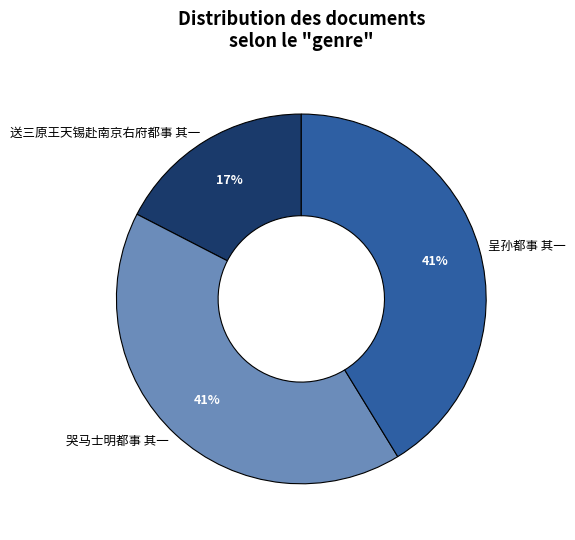

To the nearest percent, what is the difference between the 送三原王天锡赴南京右府都事 其一 and 哭马士明都事 其一 slice percentages?

24%